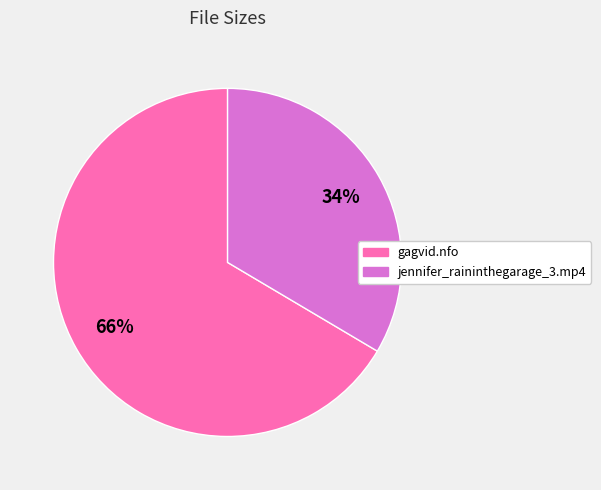

Is there a majority slice in this chart?

Yes